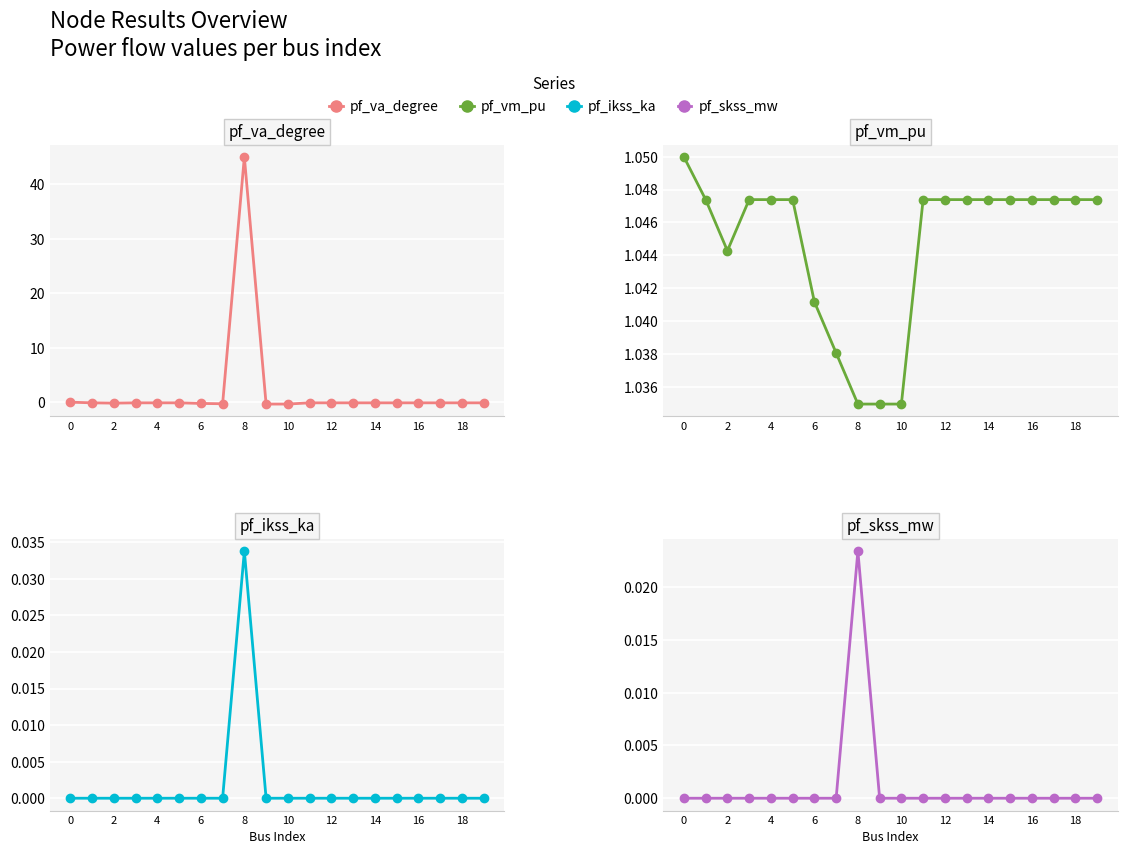

Which label corresponds to the smallest value in the chart?

18